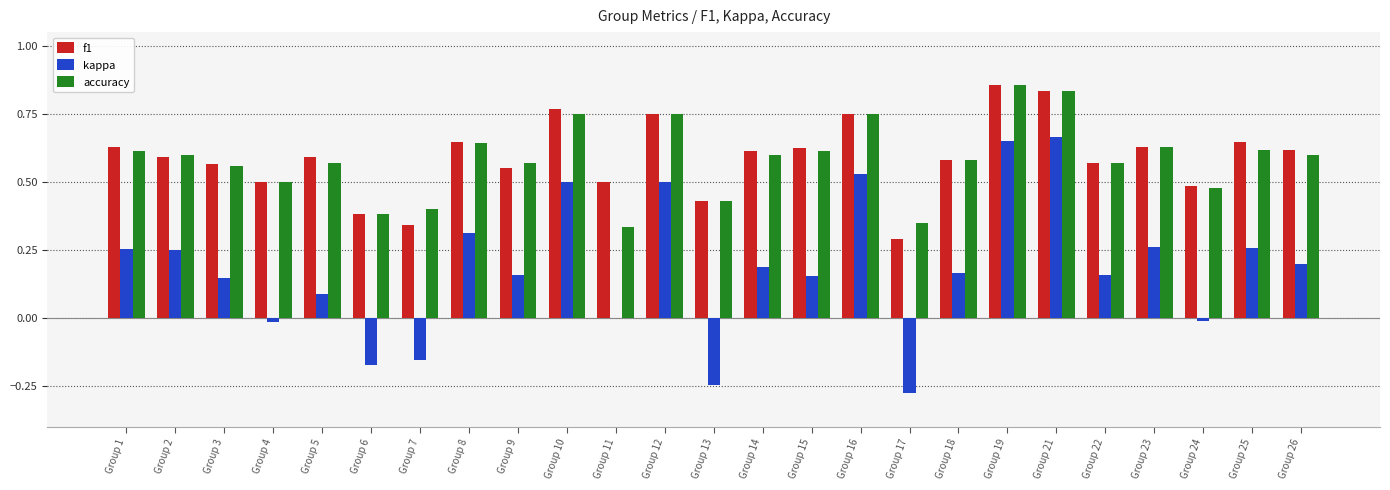

What are all the series names shown in the legend?

f1, kappa, accuracy